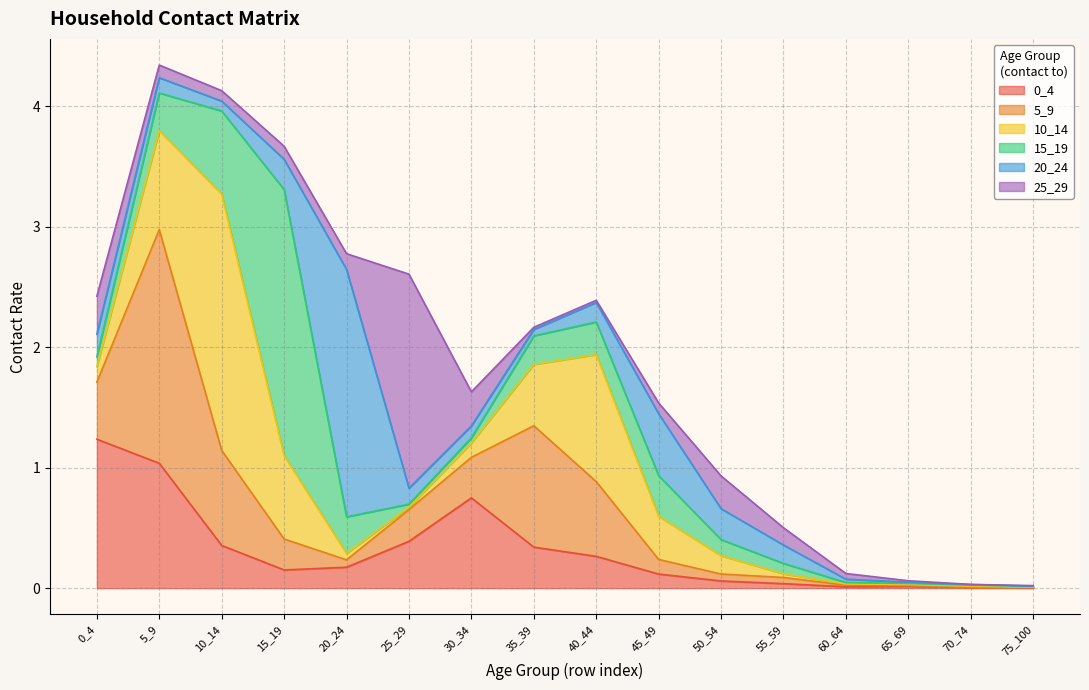

Which label corresponds to the largest value in the chart?

15_19